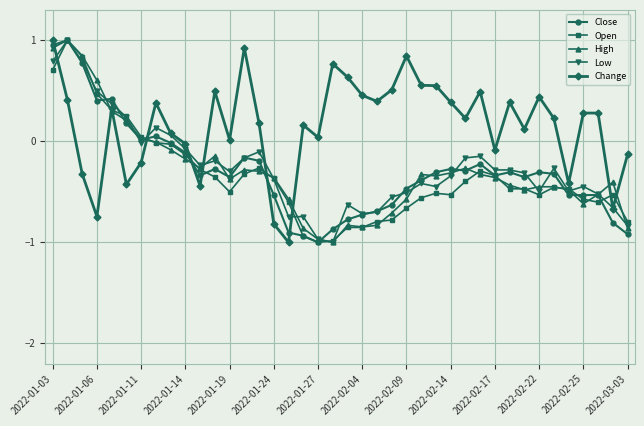

What is the lowest value of the Change series?

-1.0